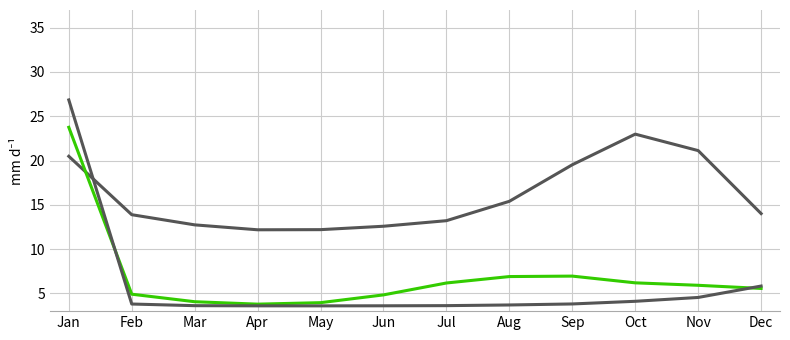

How many lines are shown in the chart?

3